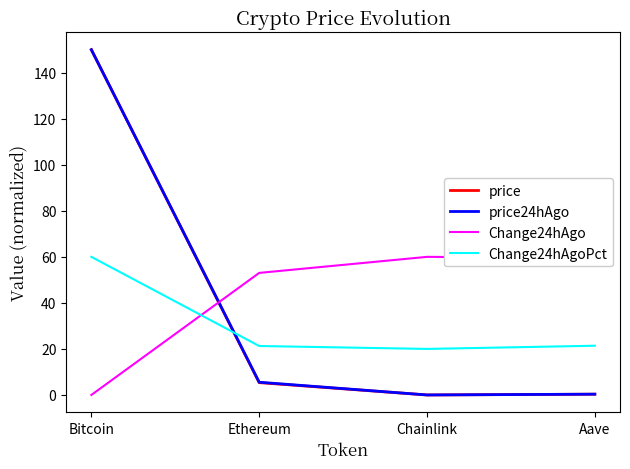

What is the total value across all series at Aave?

81.6